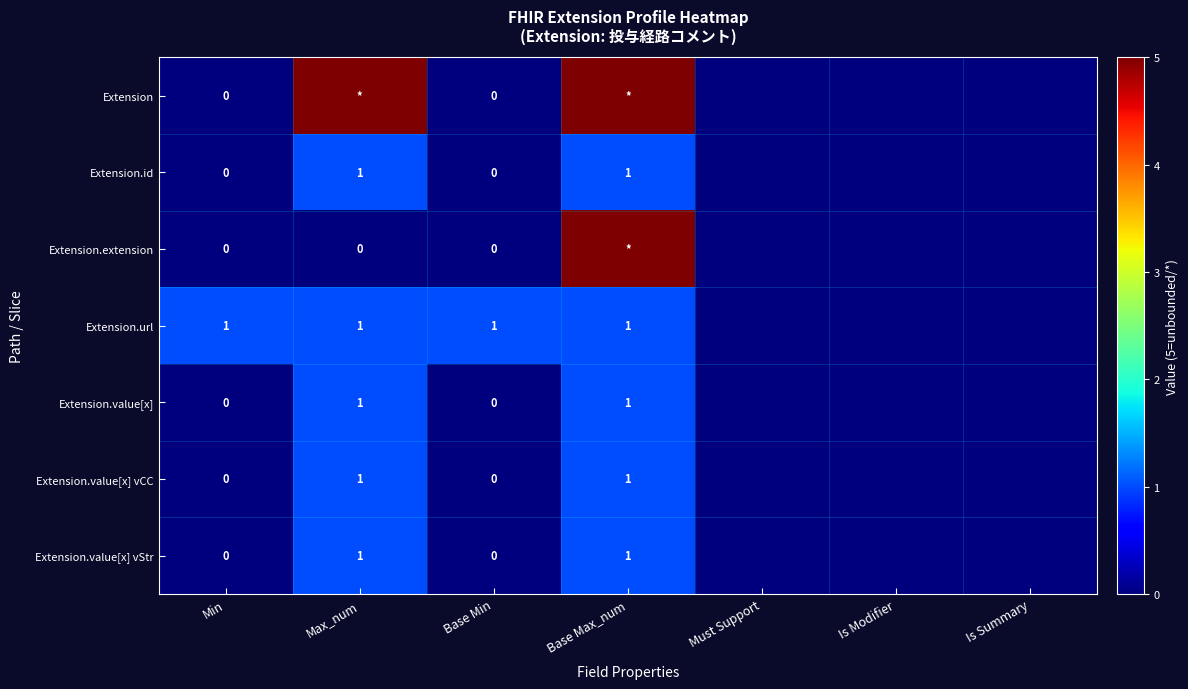

The value of Extension.url at Max_num is 1. True or false?

True